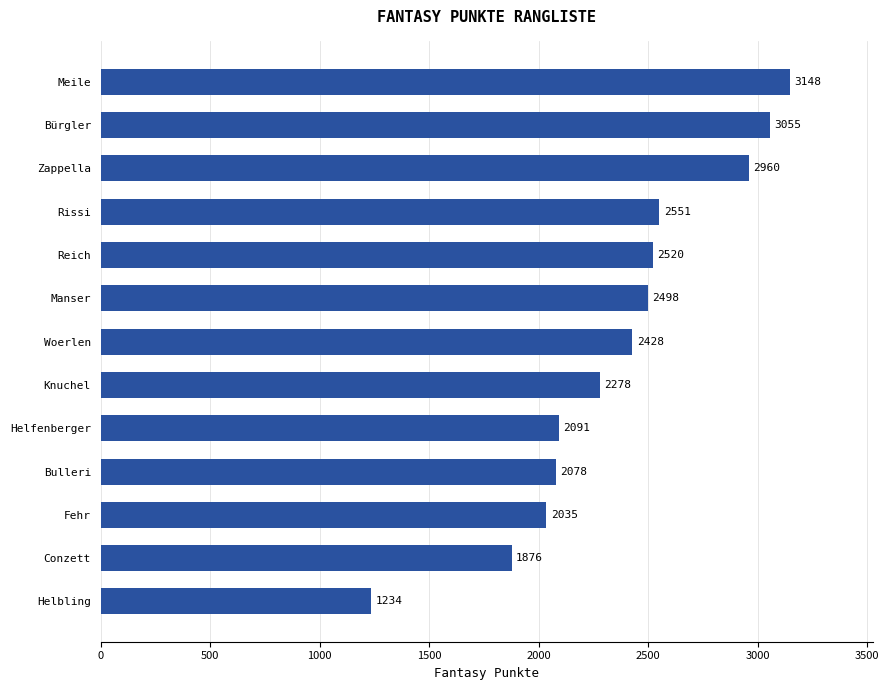

List the labels in order of value, smallest first.

Helbling, Conzett, Fehr, Bulleri, Helfenberger, Knuchel, Woerlen, Manser, Reich, Rissi, Zappella, Bürgler, Meile